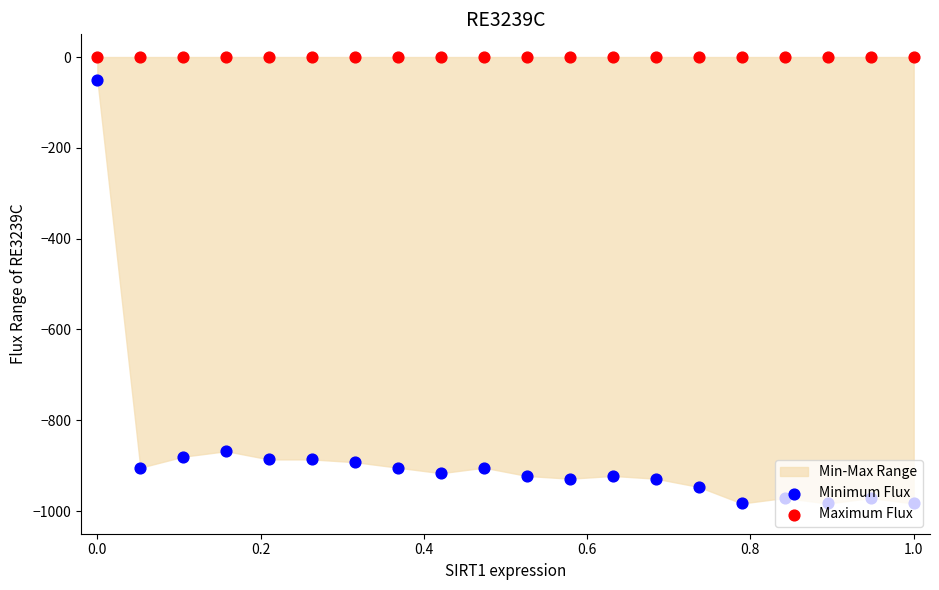

Which series contains the highest Y value?

Maximum Flux